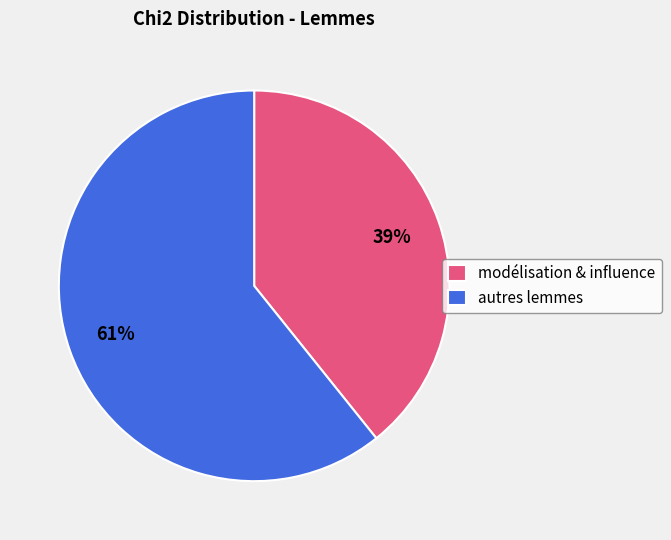

How many slices are in this pie chart?

2